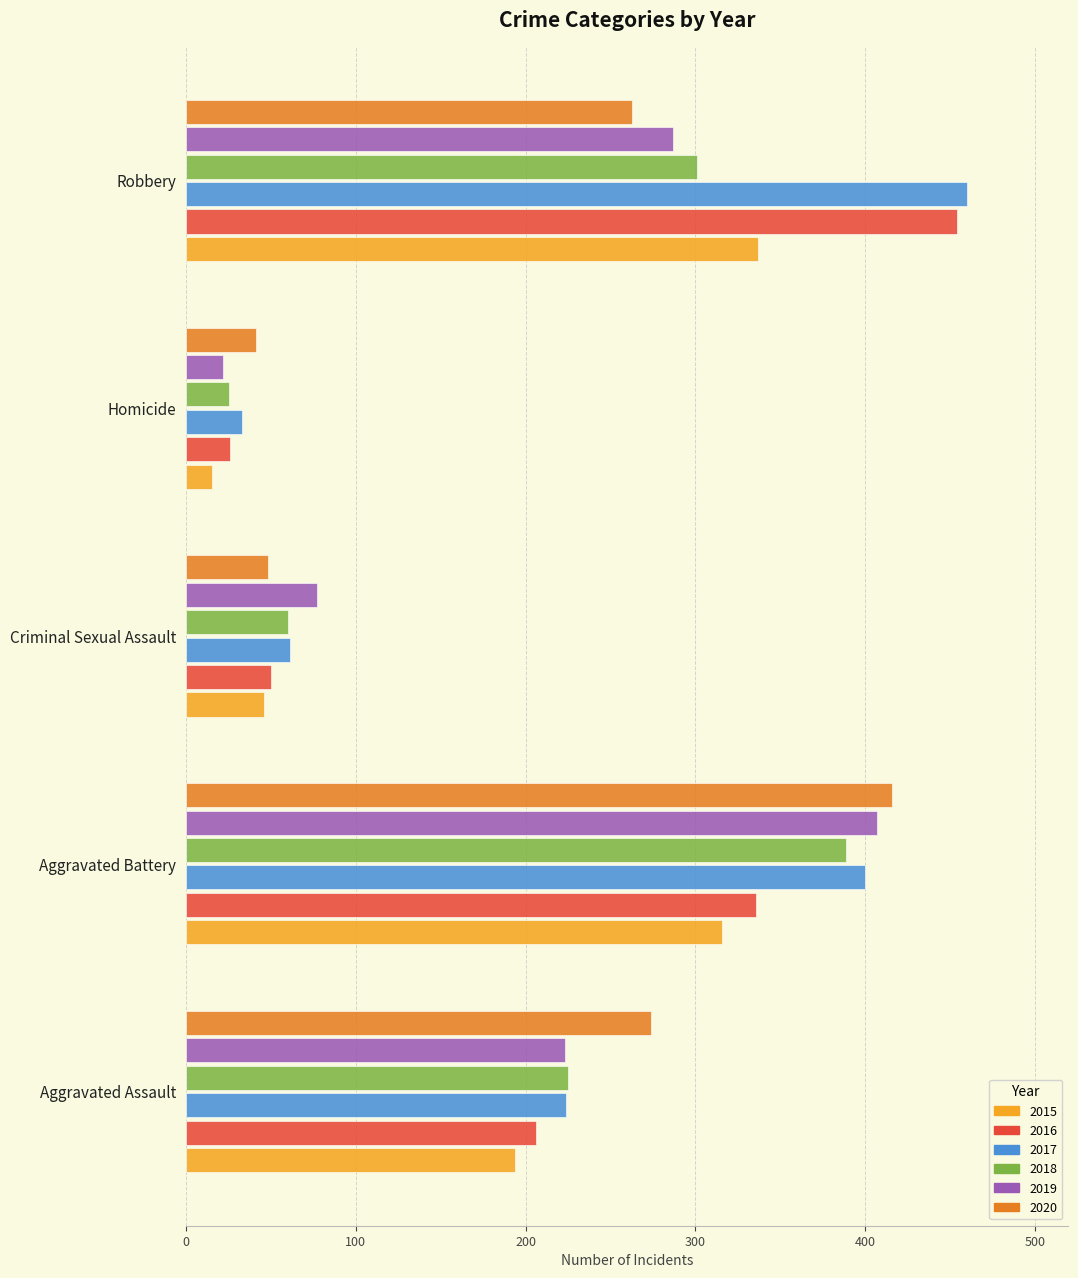

Which series has the largest range (max minus min)?

2016